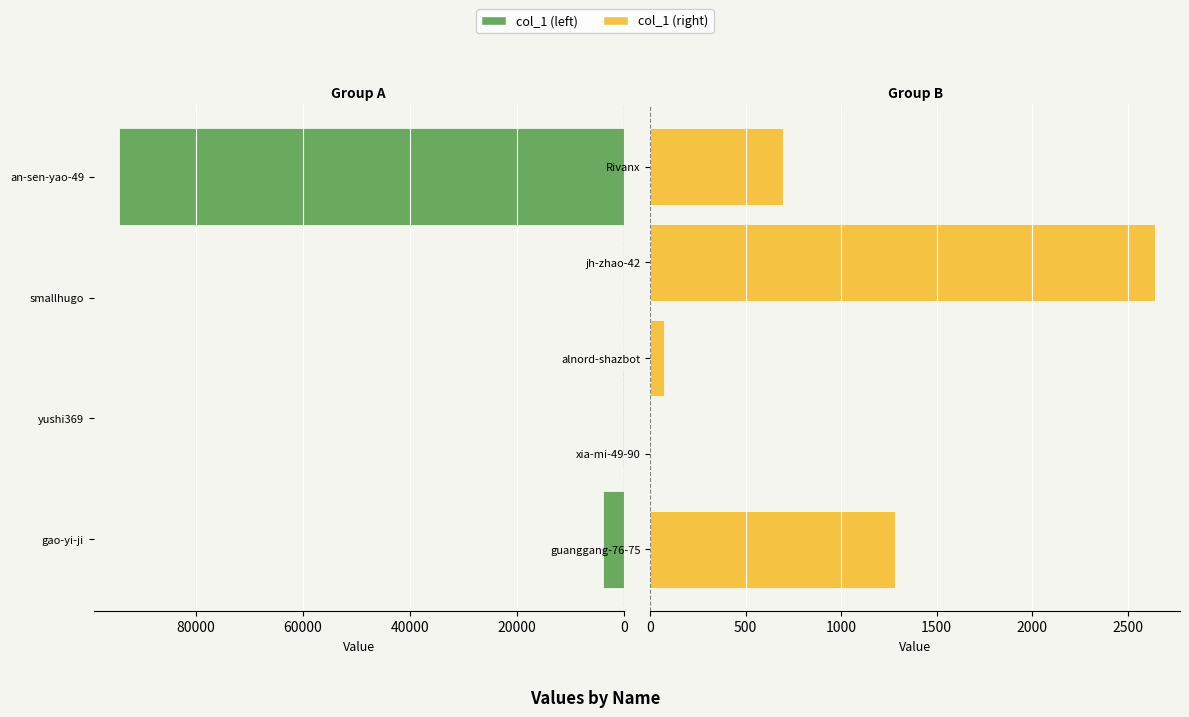

Reading left to right, extract all data points from this chart.

gao-yi-ji=3805	yushi369=62	smallhugo=5	an-sen-yao-49=94328	guanggang-76-75=1283	xia-mi-49-90=5	alnord-shazbot=73	jh-zhao-42=2642	Rivanx=698